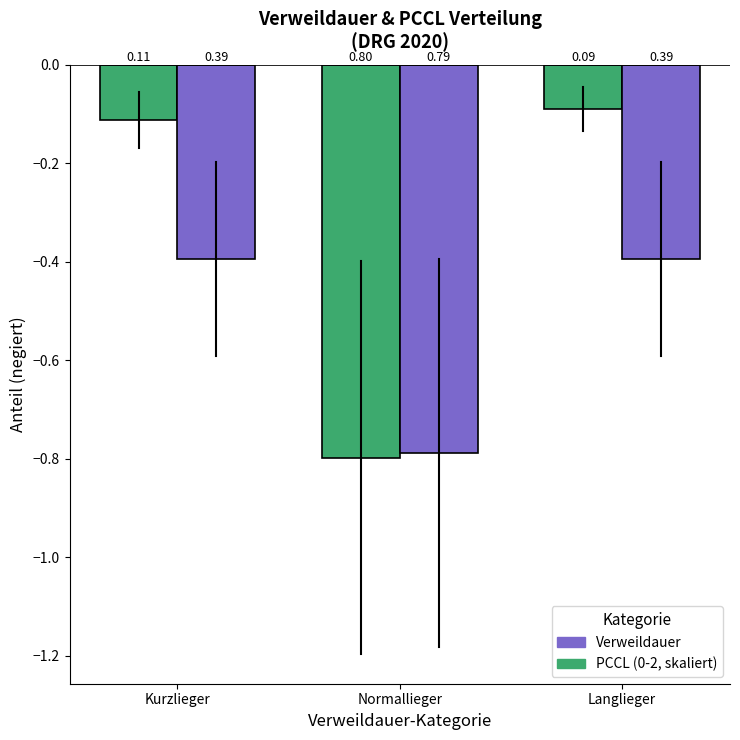

What is the value of the PCCL (0-2, skaliert) bar at the 2nd from the left?

-0.8